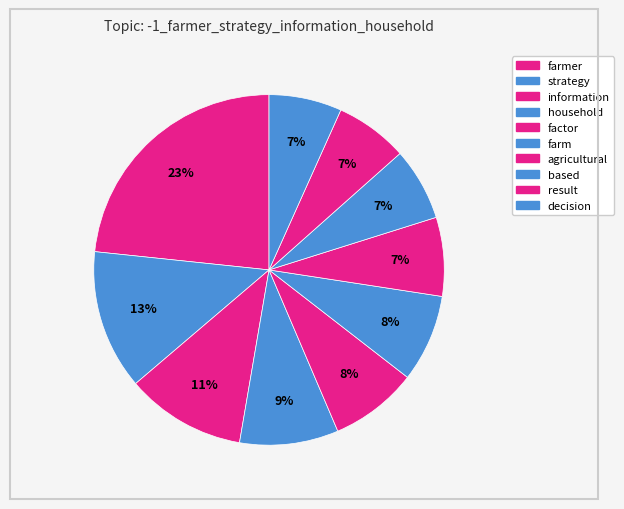

How many slices are in this pie chart?

10